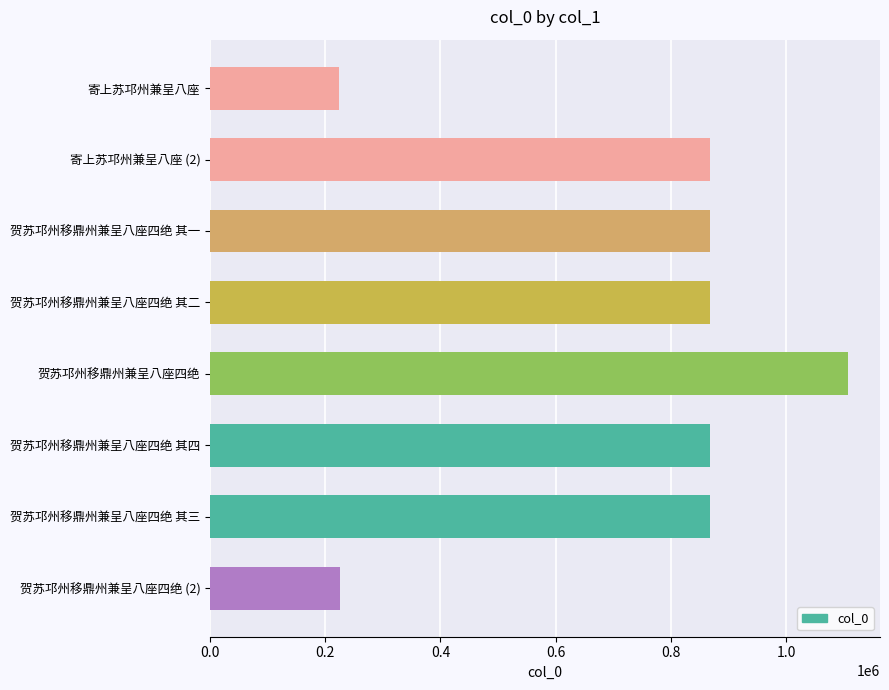

What is the label of the 3rd bar from the top?

贺苏邛州移鼎州兼呈八座四绝 其一